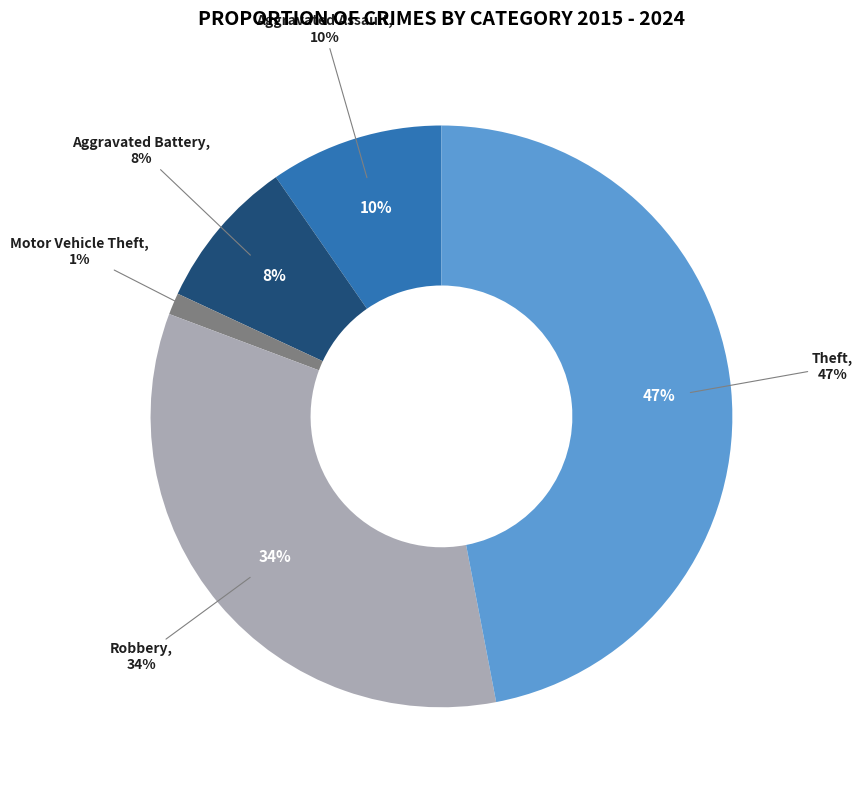

Count the number of slices in the pie.

5